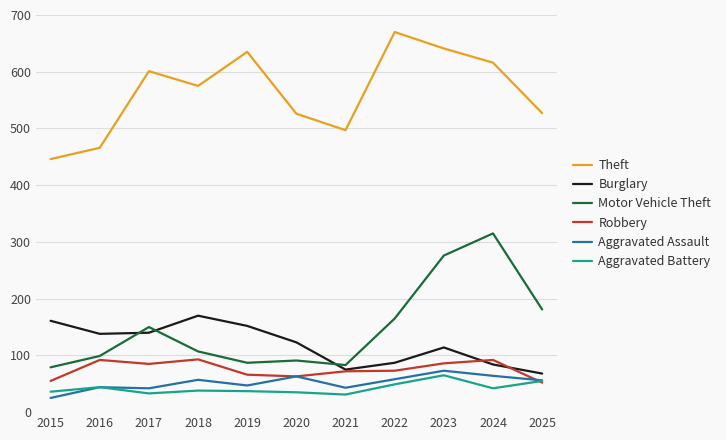

Which category has the lowest value across all series?

2015